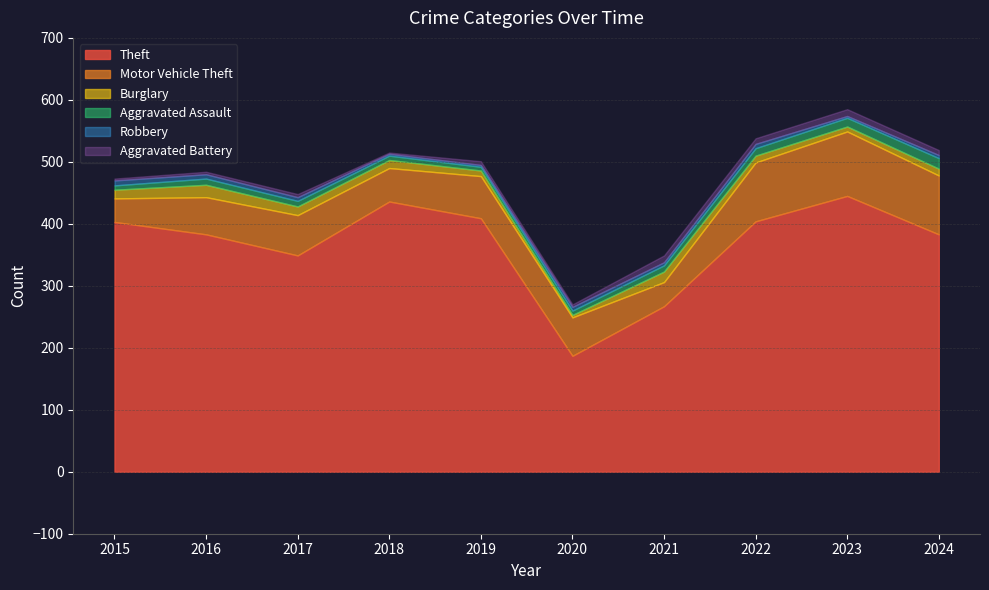

Rank the series at 2017 from highest to lowest value.

Theft, Motor Vehicle Theft, Burglary, Aggravated Assault, Robbery, Aggravated Battery